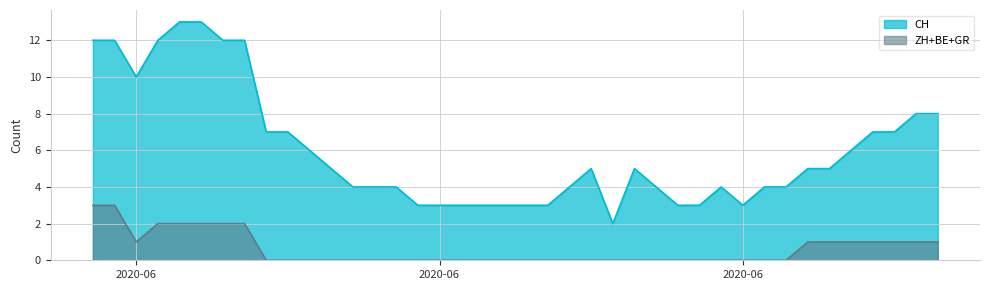

How many lines are shown in the chart?

2